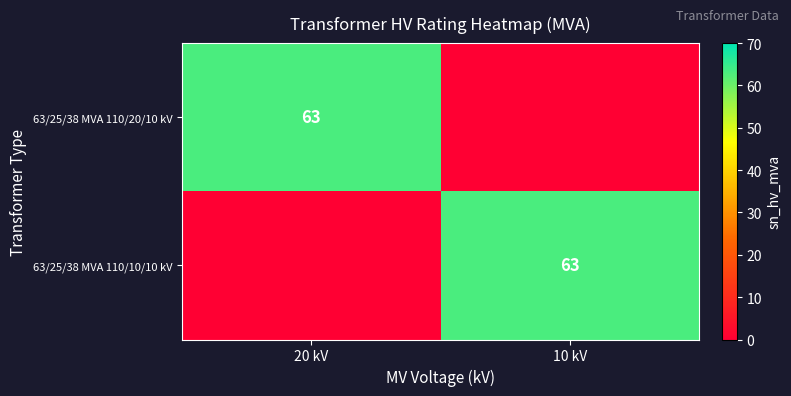

Is it true that 63/25/38 MVA 110/10/10 kV equals 85 at 10 kV?

False